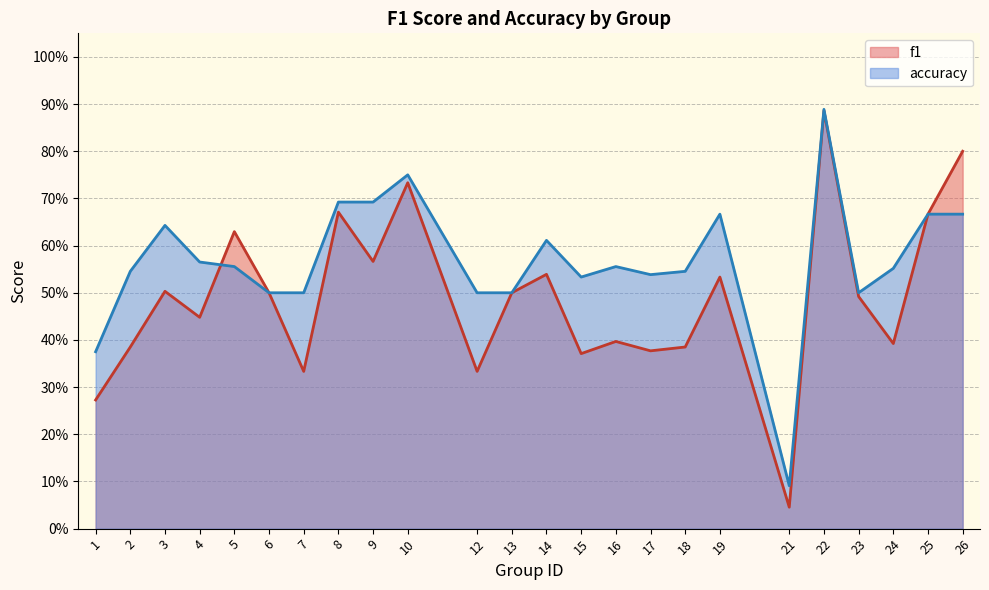

What is the average value of the f1 series?

0.5